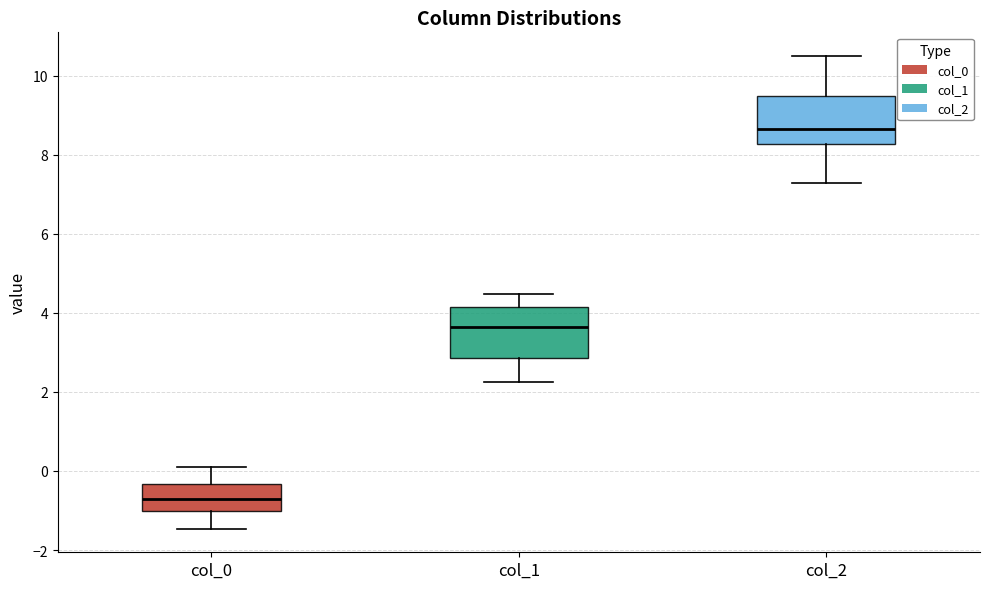

Reading left to right, transcribe this box plot: for each box, give where its median line is, the range the box spans, and where its two whiskers end, as read against the y-axis. The values are not printed on the chart, so give them approximately, as read against the axis.

col_0: median -0.8, box -1.0 to -0.4, whiskers -1.4 to 0.2
col_1: median 3.6, box 2.8 to 4.2, whiskers 2.2 to 4.4
col_2: median 8.6, box 8.2 to 9.4, whiskers 7.2 to 10.4